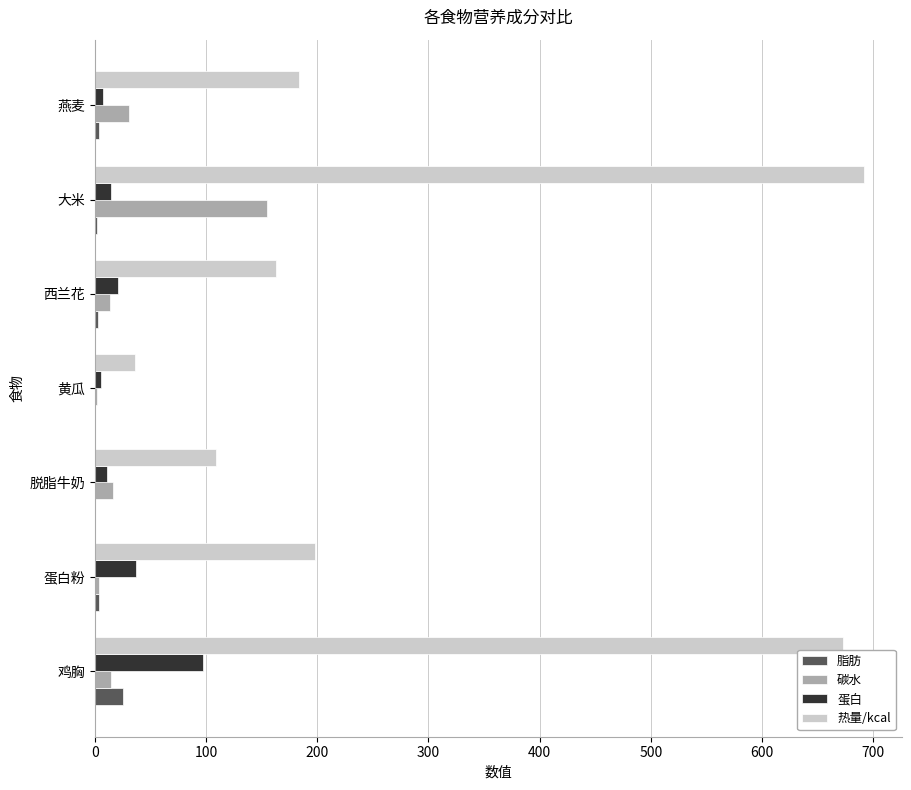

At which category is the sum across all series the highest?

大米